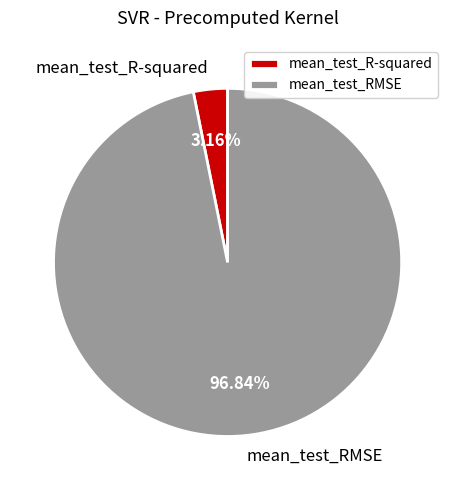

Is there any slice that represents more than half of the pie?

Yes